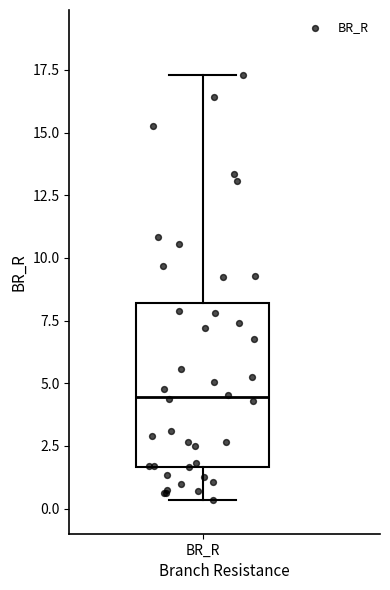

Transcribe this box plot: give where the median line is, the range the box spans, and where the two whiskers end, as read against the y-axis. The values are not printed on the chart, so give them approximately, as read against the axis.

median 4.5, box 1.5 to 8.0, whiskers 0.5 to 17.5